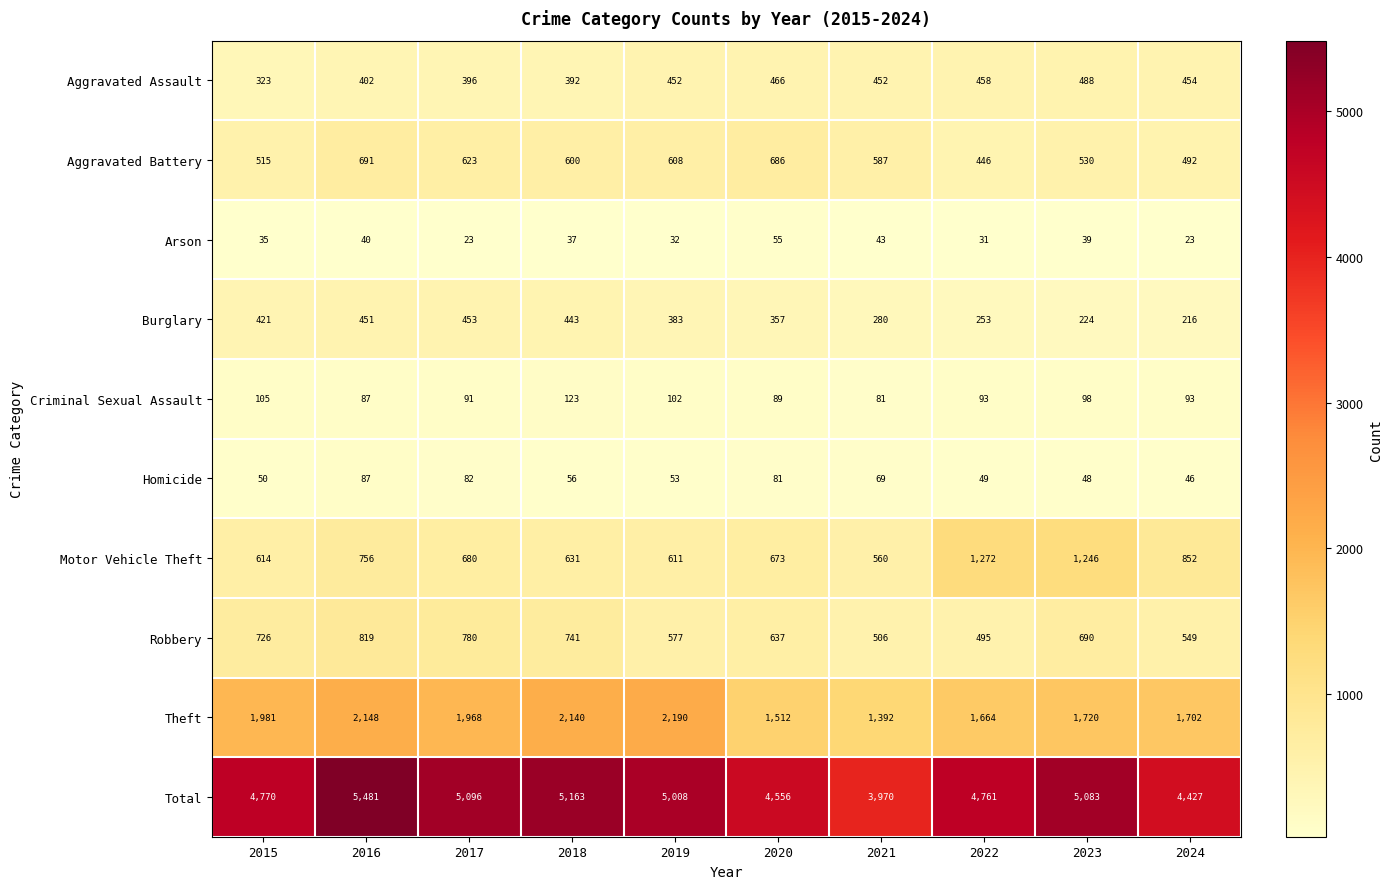

What is the highest value of the Criminal Sexual Assault series?

123